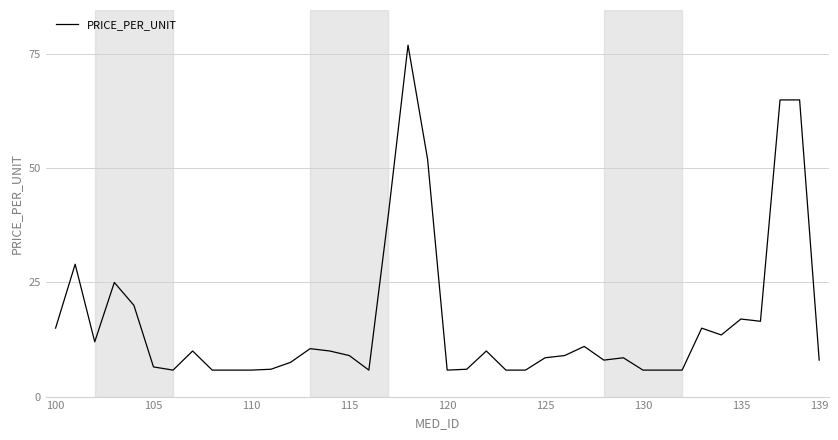

What is the difference between the maximum and minimum values?

71.2